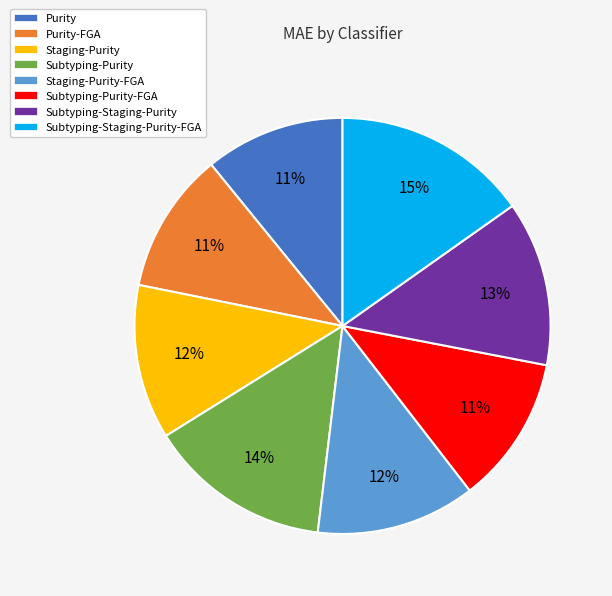

Does Subtyping-Purity-FGA account for over 50% of the chart?

No